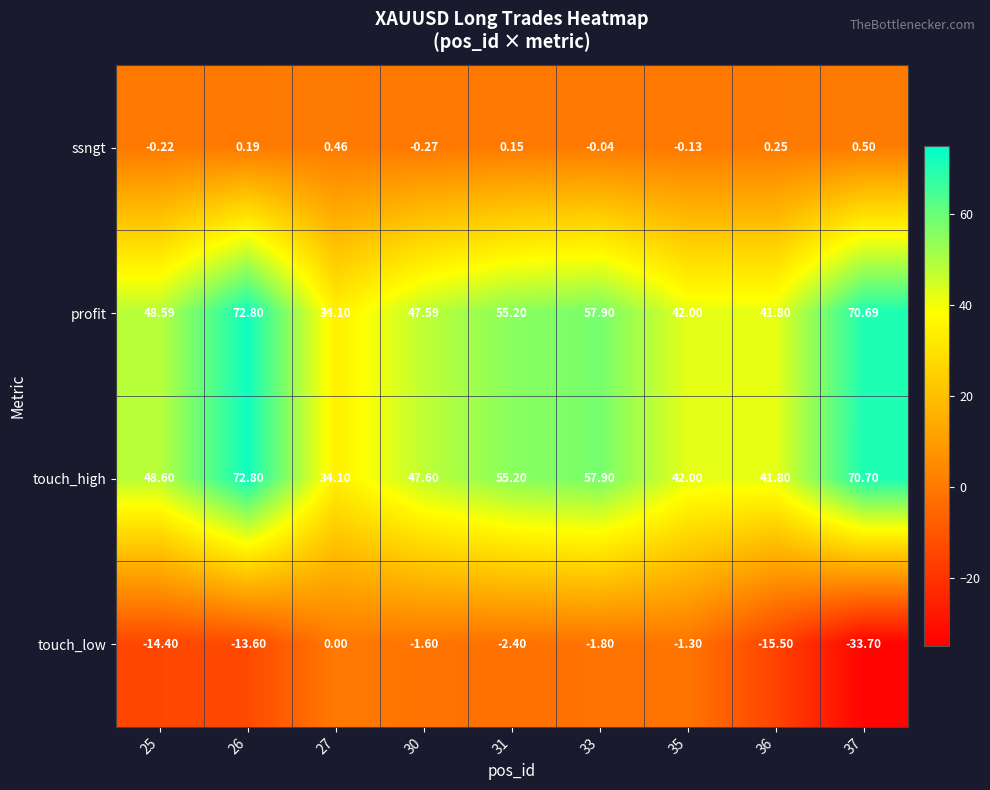

Rank the series at 25 from highest to lowest value.

touch_high, profit, ssngt, touch_low